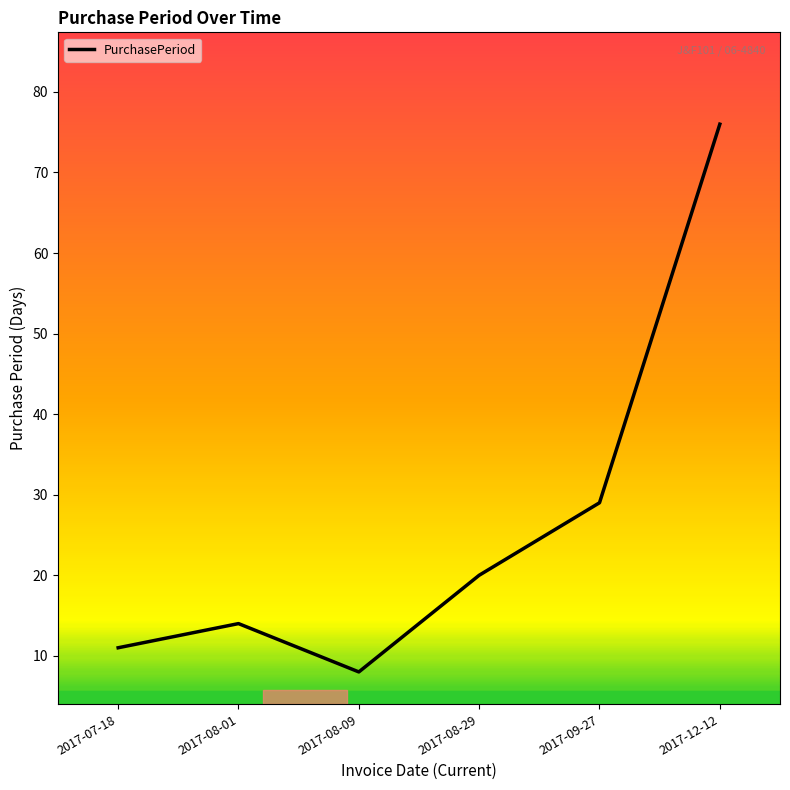

Reading left to right, list all the values displayed in this chart.

2017-07-18=11	2017-08-01=14	2017-08-09=8	2017-08-29=20	2017-09-27=29	2017-12-12=76